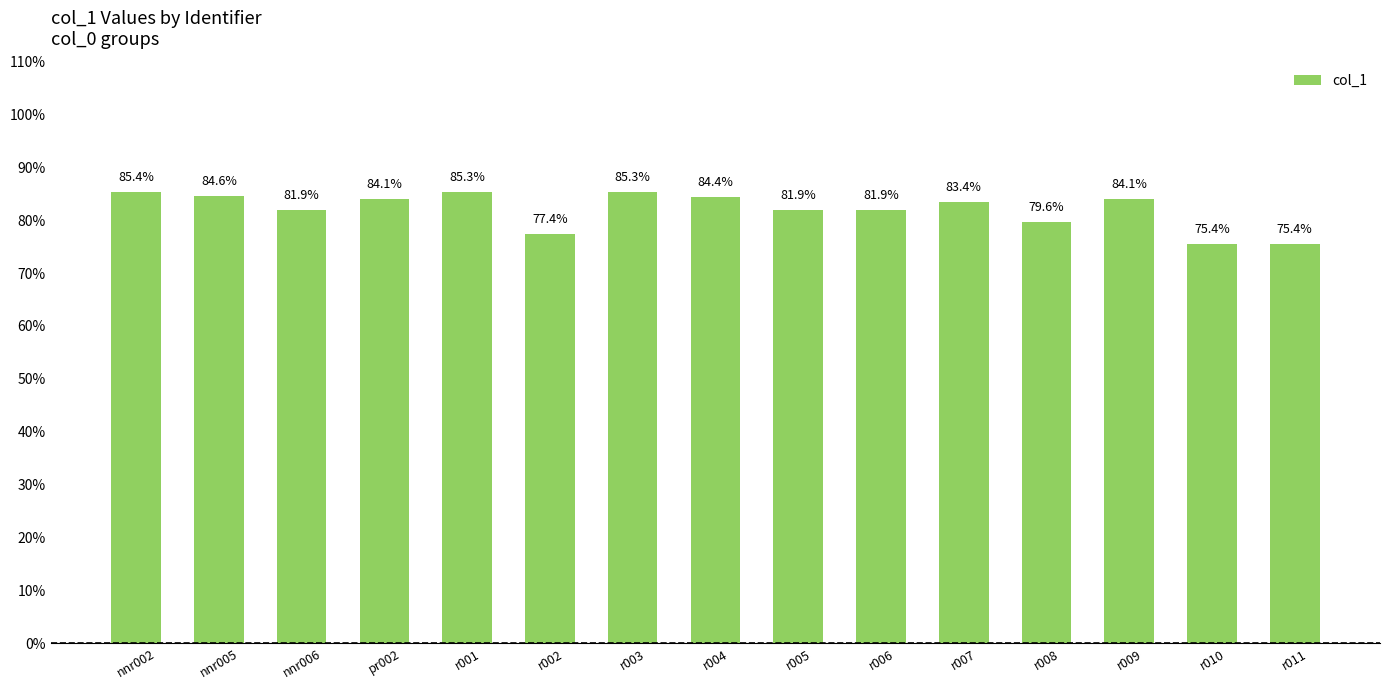

What is the sum of all values?

12.3